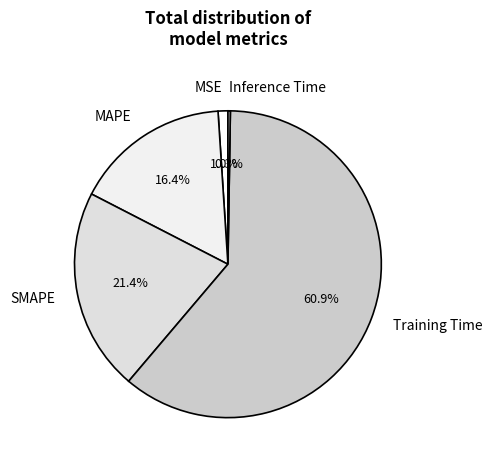

What is the ratio of the value at MAPE to the value at Training Time?

0.3